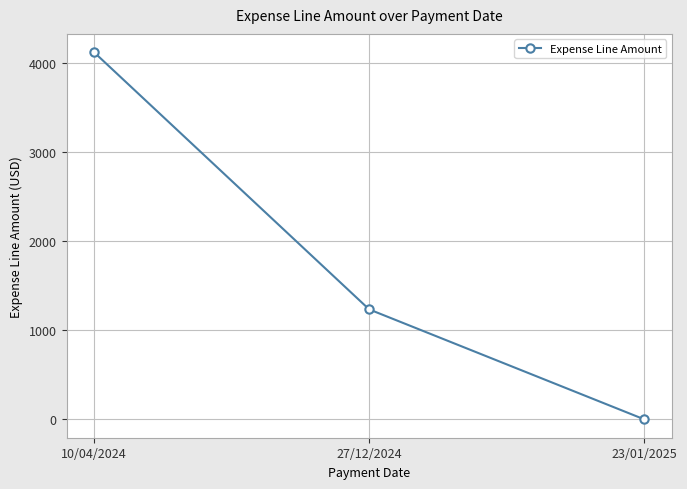

What is the label of the 3rd point from the left?

23/01/2025